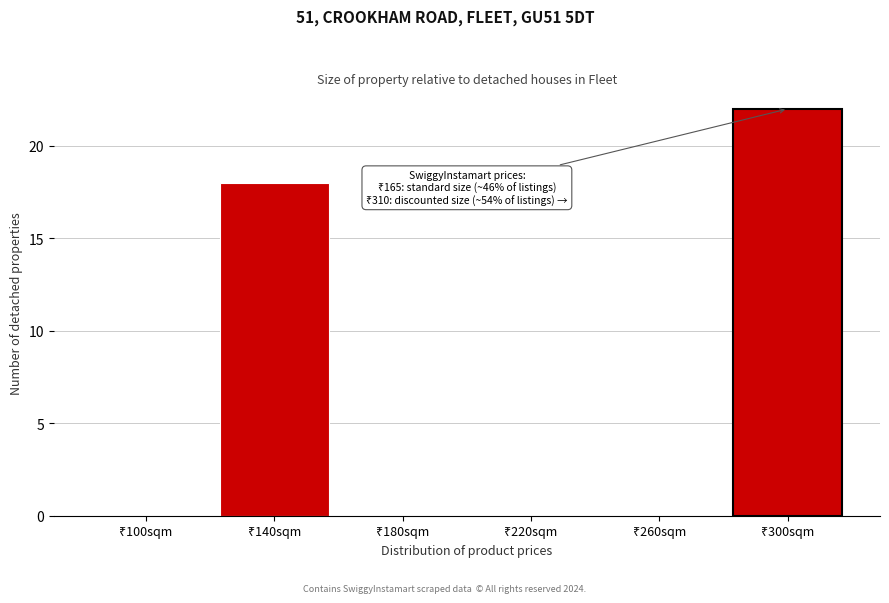

What is the maximum value shown in the chart?

22